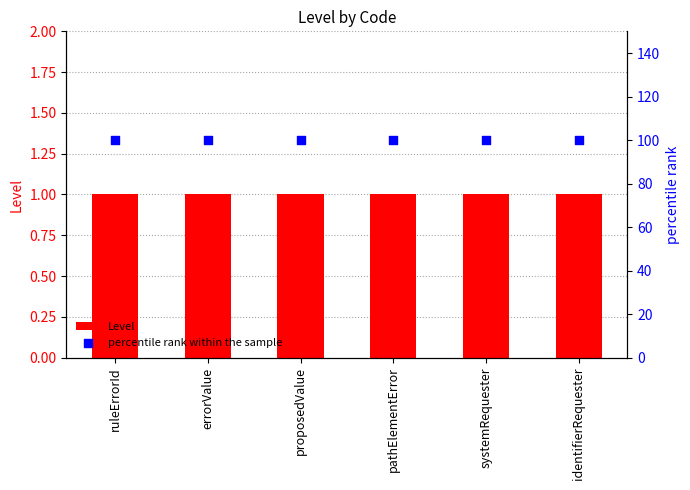

Which series contains the highest Y value?

percentile rank within the sample